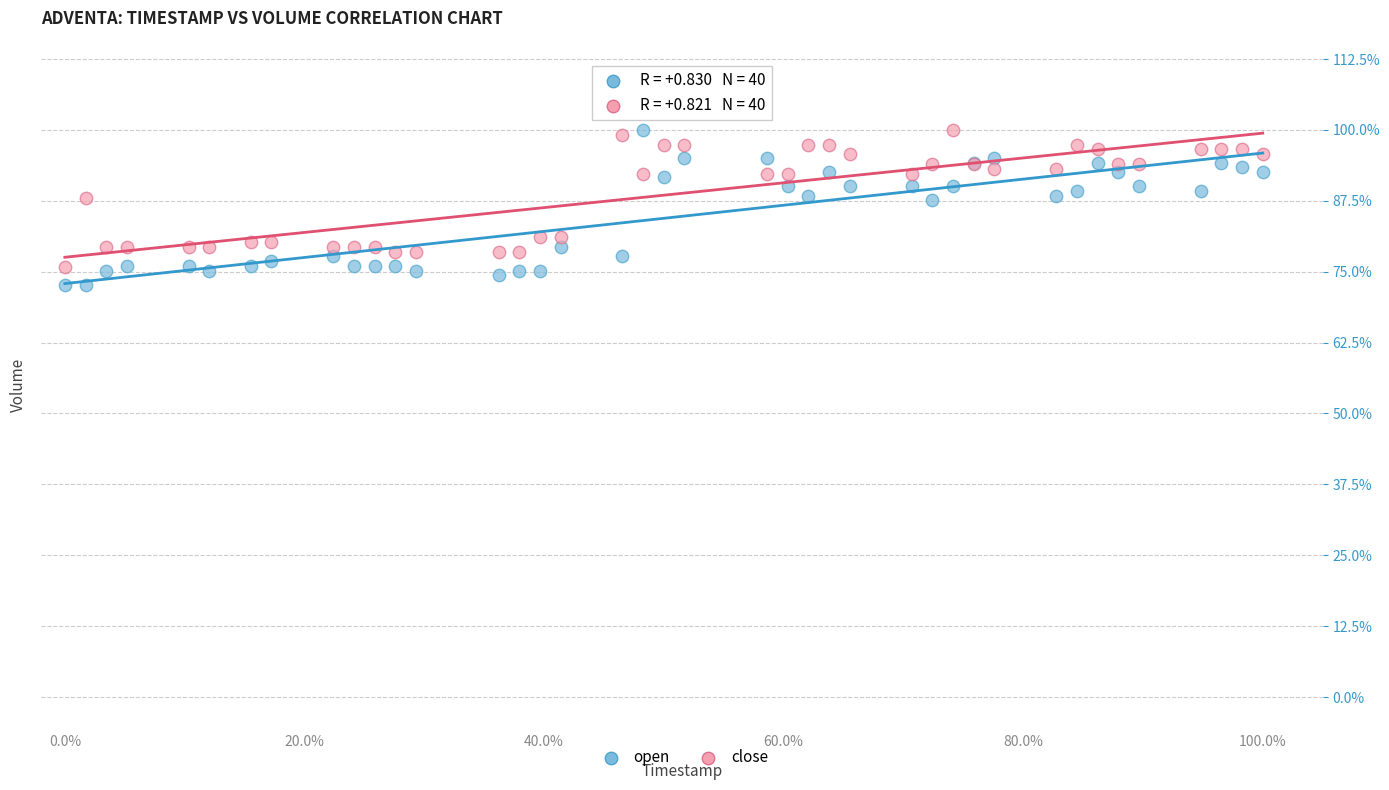

What are all the series names shown in the legend?

open, close